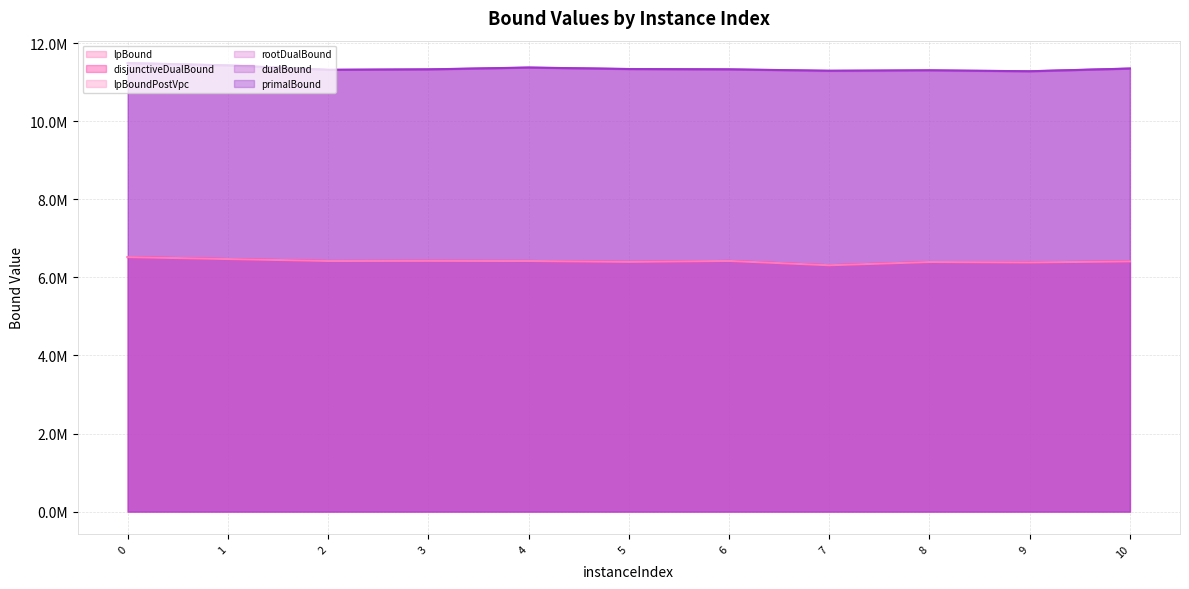

Which category has the lowest value in the dualBound series?

9